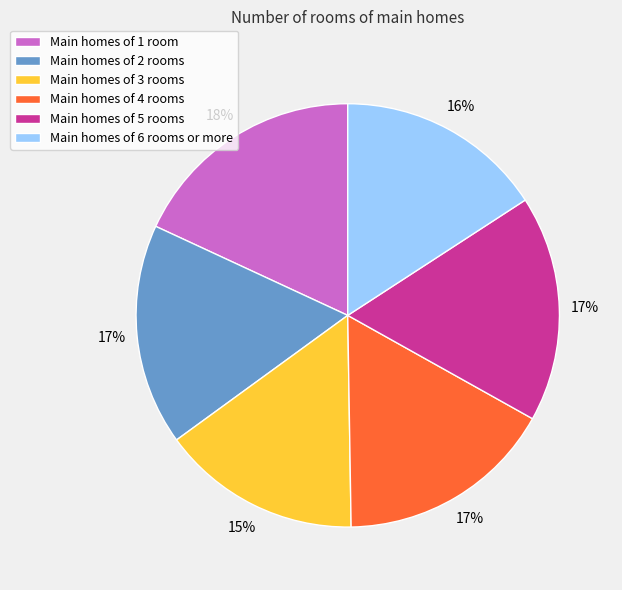

Which slice is the largest?

Main homes of 1 room